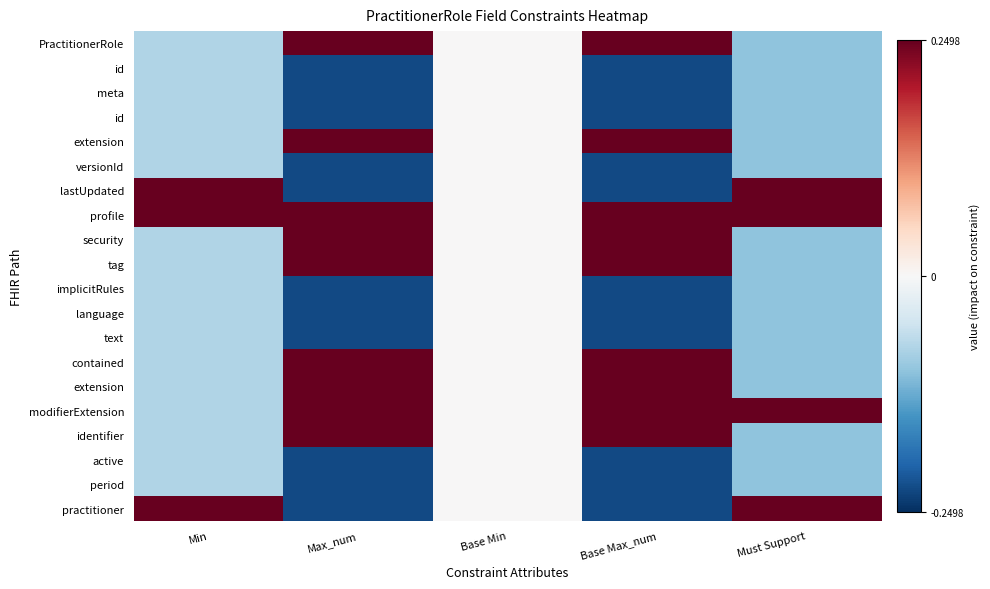

Between Min and Must Support, which is larger?

Min